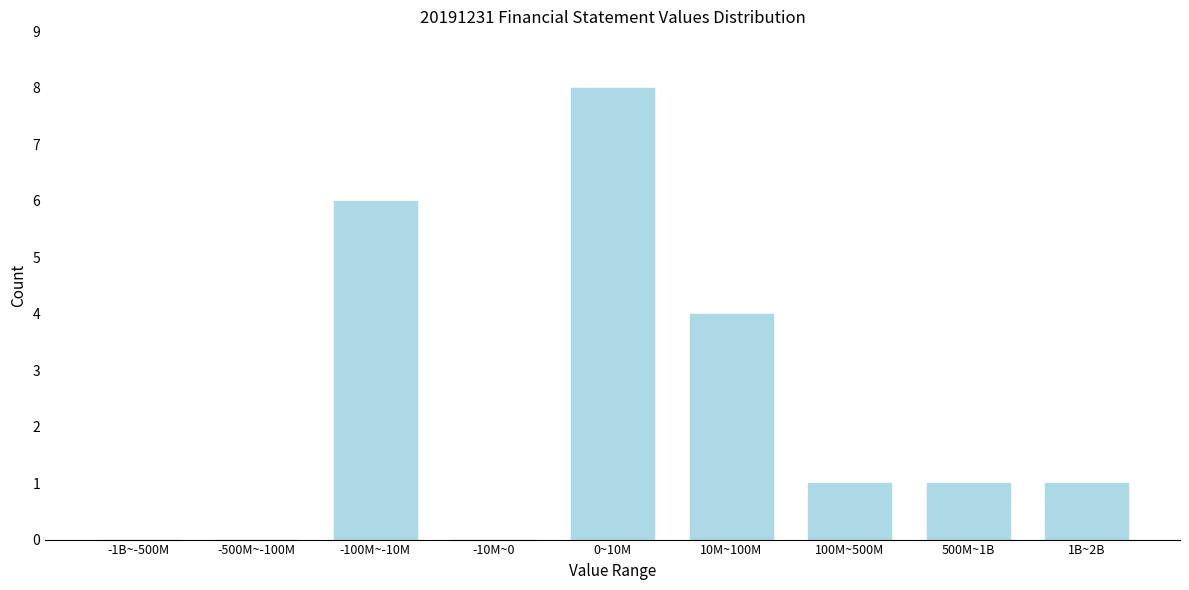

Reading left to right, transcribe all the data shown in this chart.

-1B~-500M=0	-500M~-100M=0	-100M~-10M=6	-10M~0=0	0~10M=8	10M~100M=4	100M~500M=1	500M~1B=1	1B~2B=1